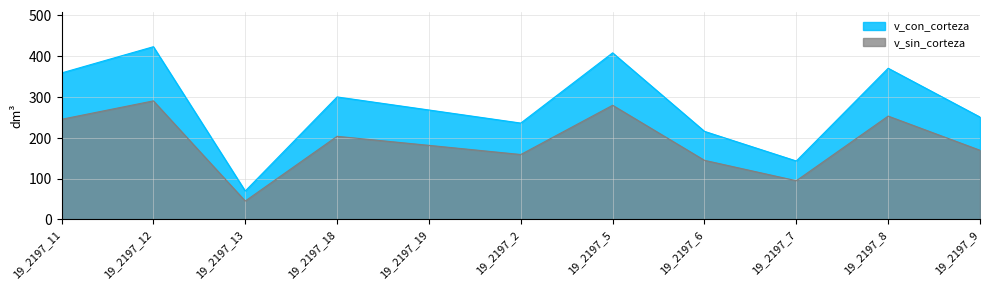

Does the chart display data point markers on the line(s)?

No